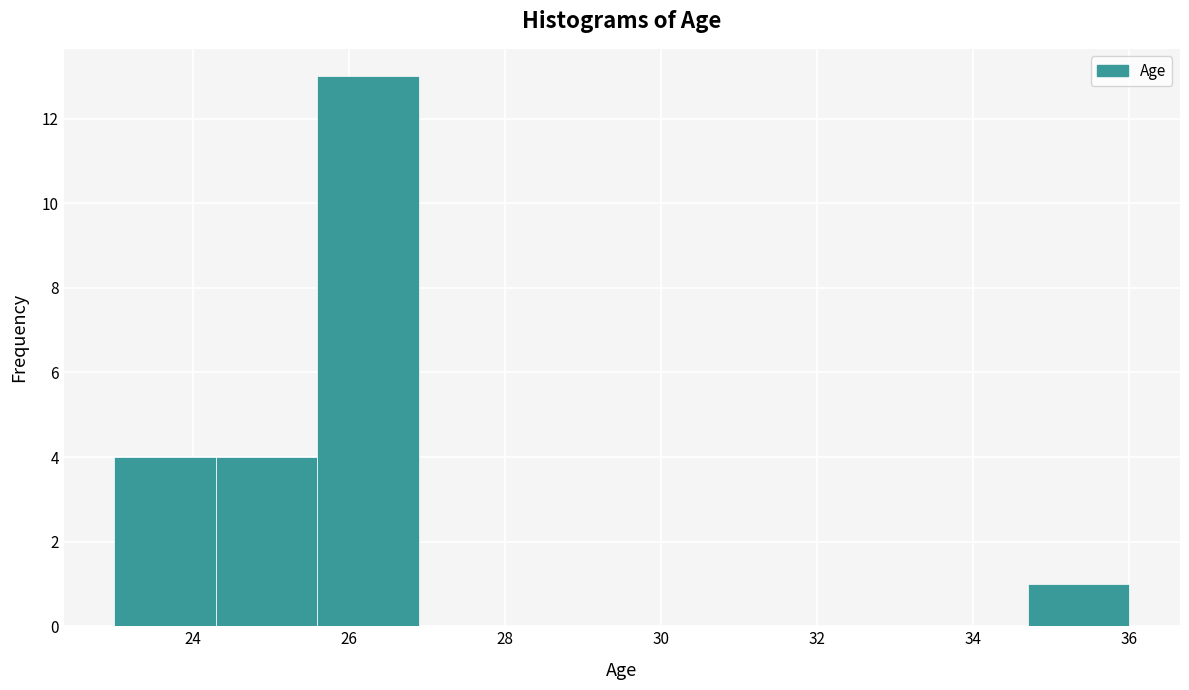

Which range on the x-axis has the tallest bar?

25.6 to 26.9